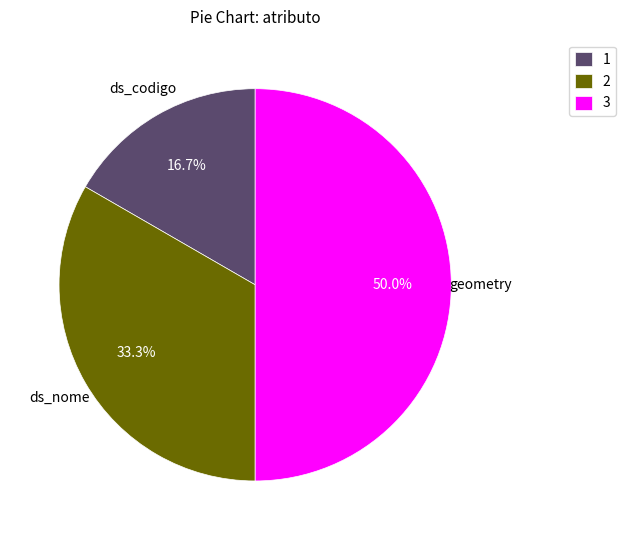

Is 2 the majority of the pie?

No